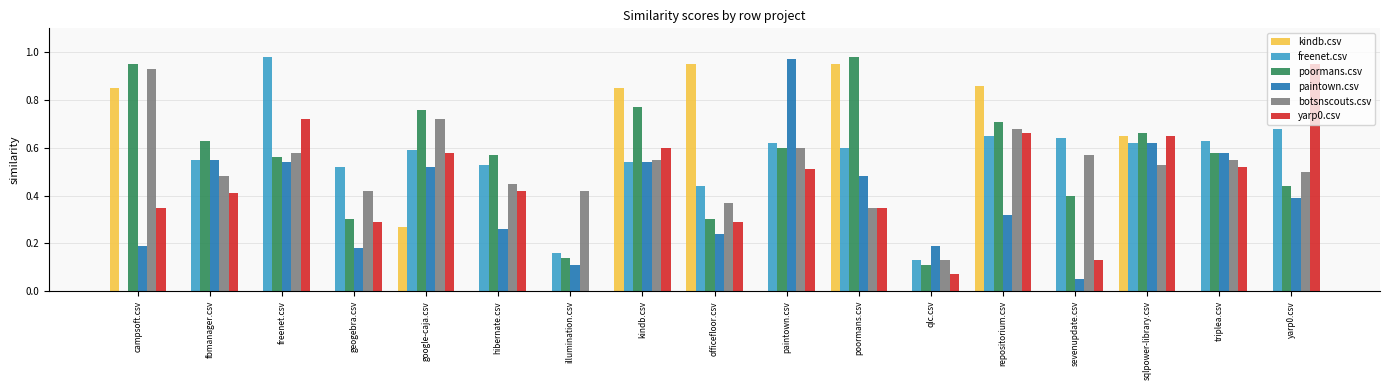

What is the sum of all poormans.csv values?

9.5